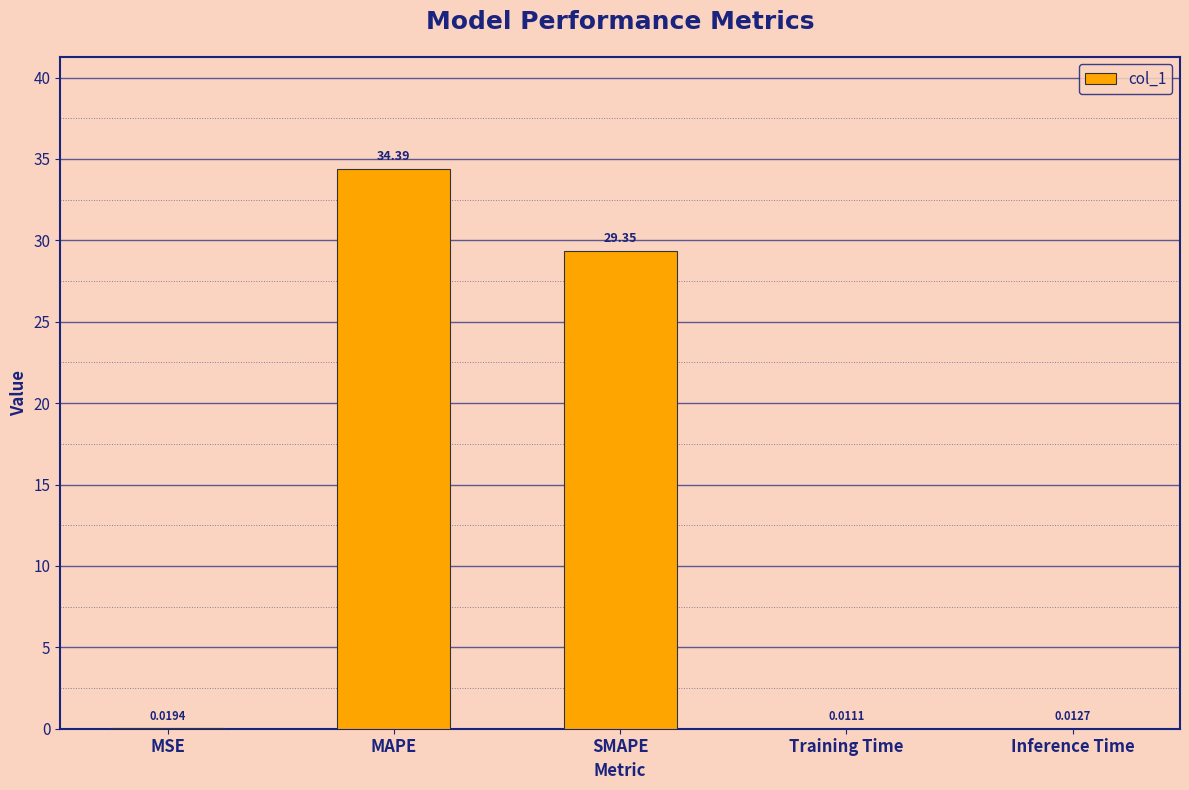

What is the sum of the values at MAPE and Inference Time?

34.4